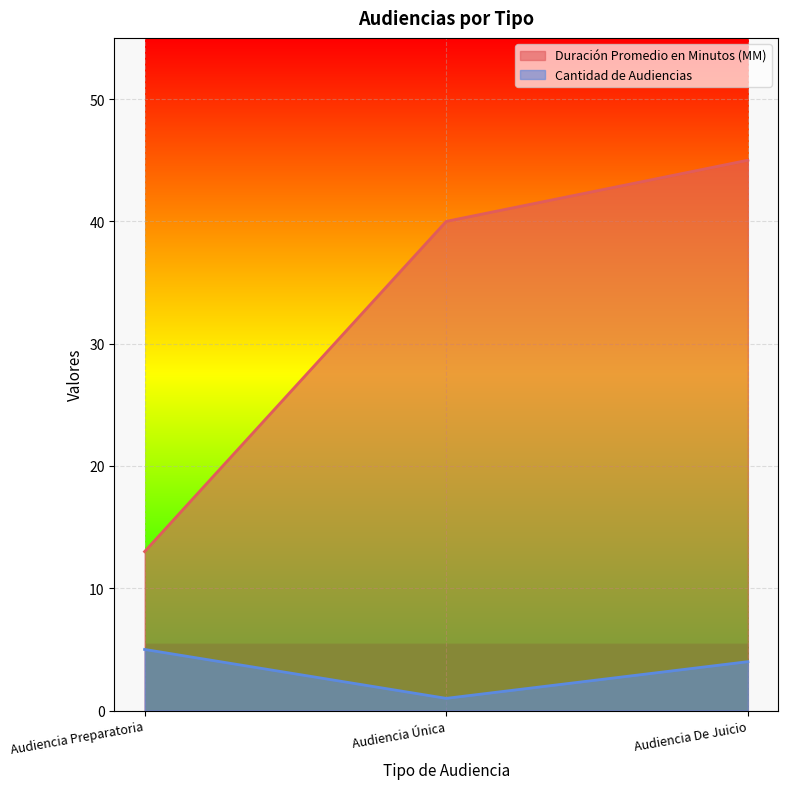

Which series has the widest spread of values?

Duración Promedio en Minutos (MM)